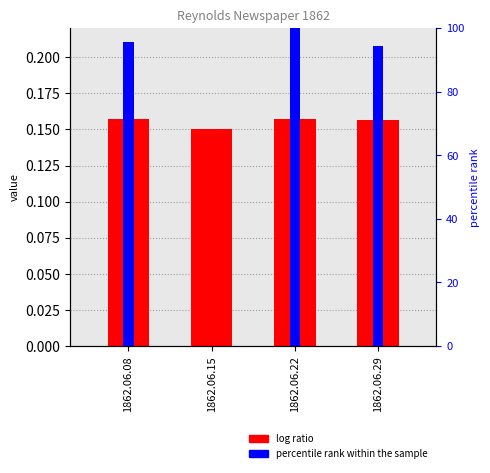

What is the value of the 2nd bar from the left?

0.2